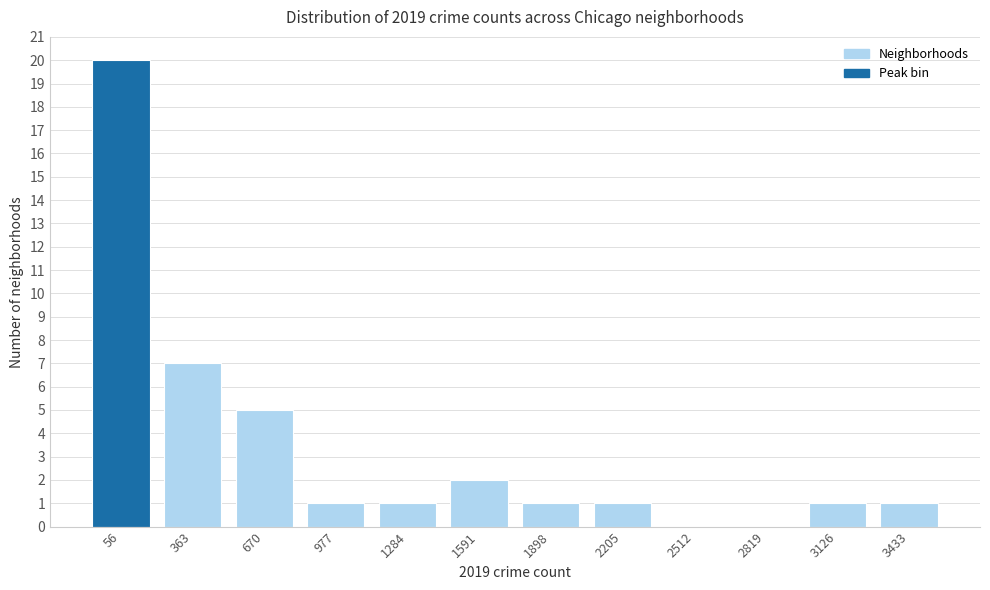

Reading left to right, extract all data points from this chart.

56=20	363=7	670=5	977=1	1284=1	1591=2	1898=1	2205=1	2512=0	2819=0	3126=1	3433=1